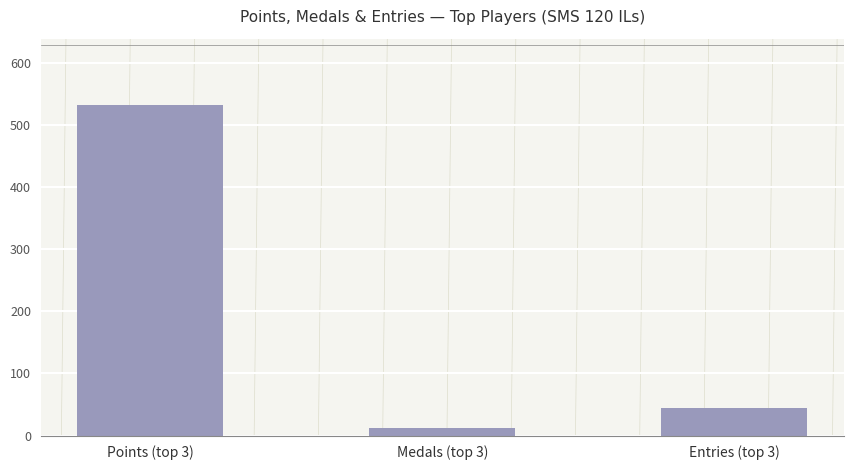

Rank the categories by value from lowest to highest.

Medals (top 3), Entries (top 3), Points (top 3)